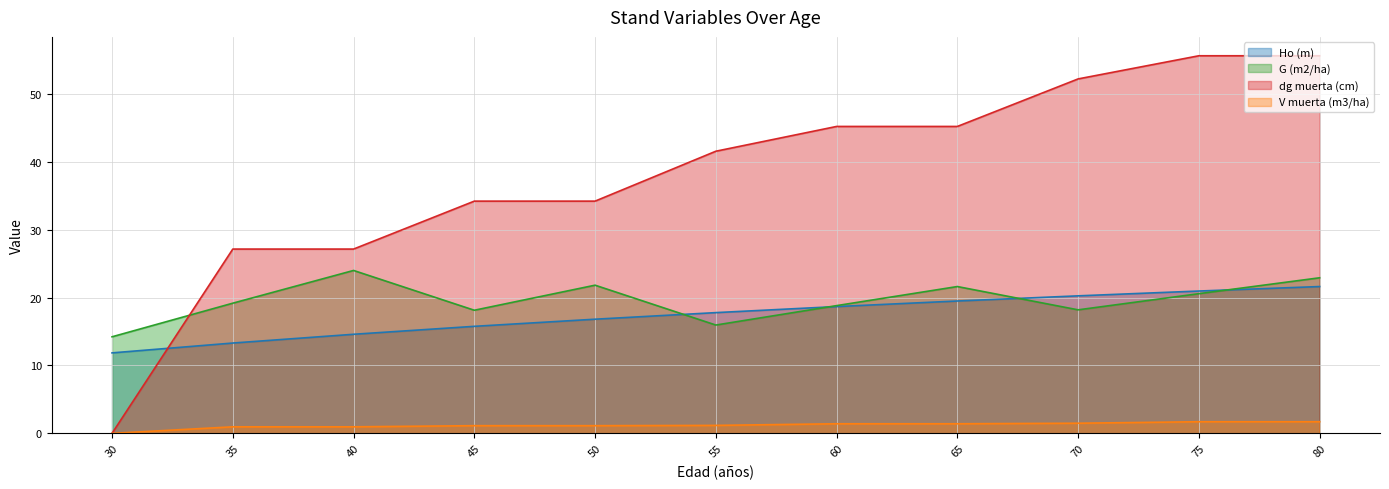

Rank the series at 75 from lowest to highest value.

V muerta (m3/ha), G (m2/ha), Ho (m), dg muerta (cm)